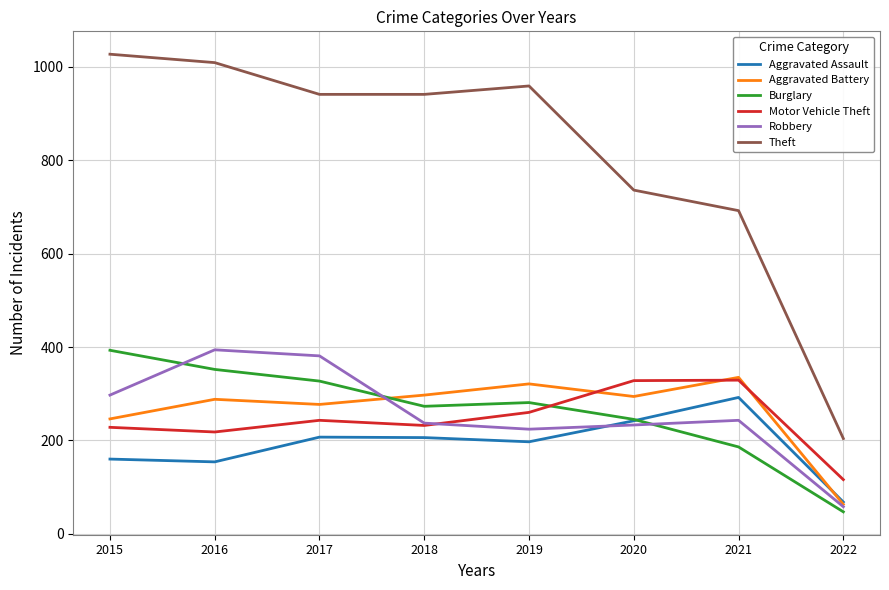

In Robbery, how many points are higher than both neighbors (excluding endpoints)?

2